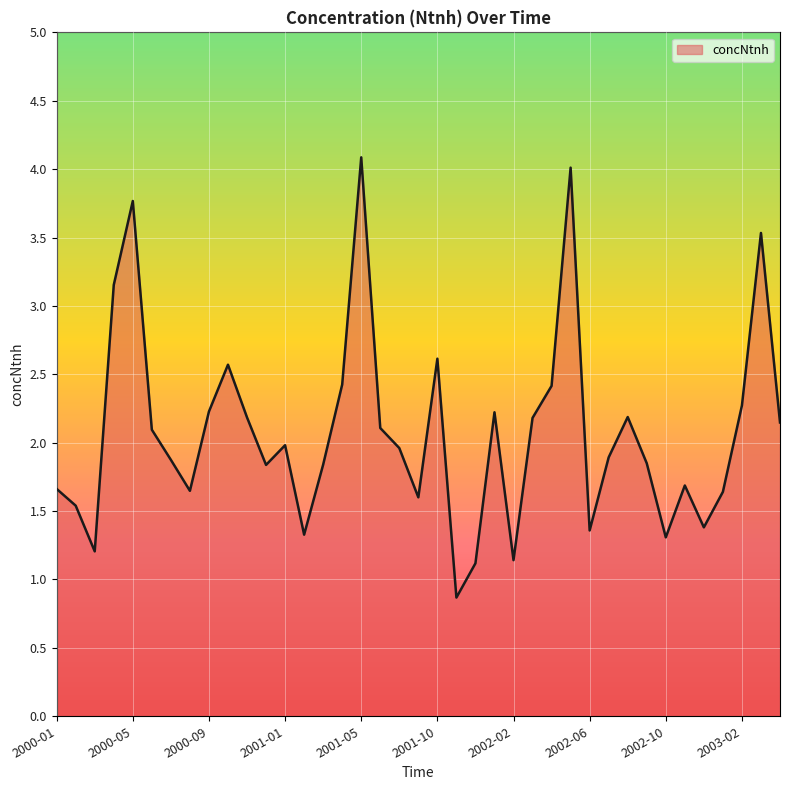

Count the number of categories in the chart.

39